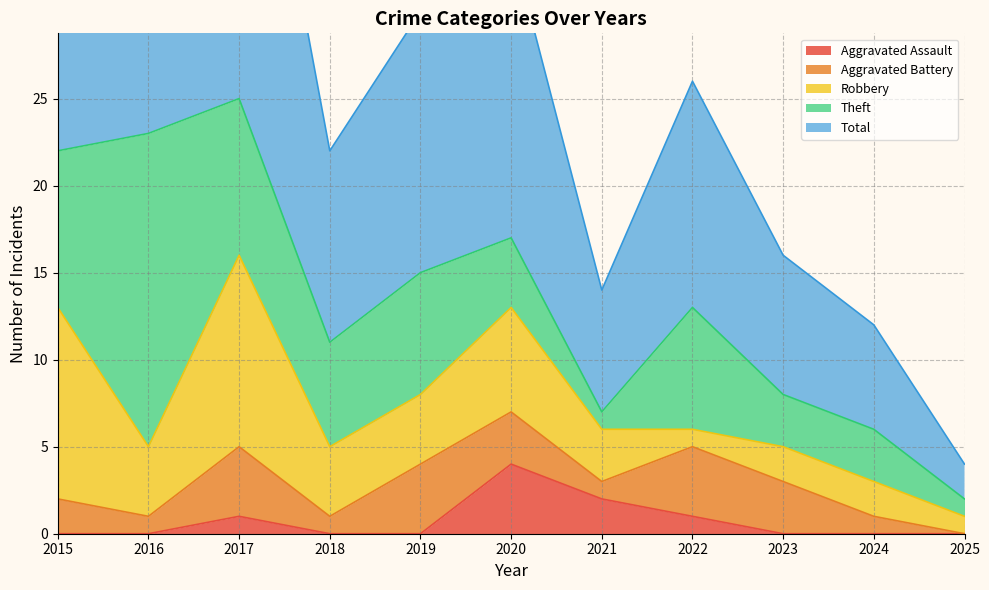

What is the maximum value shown in the chart?

25